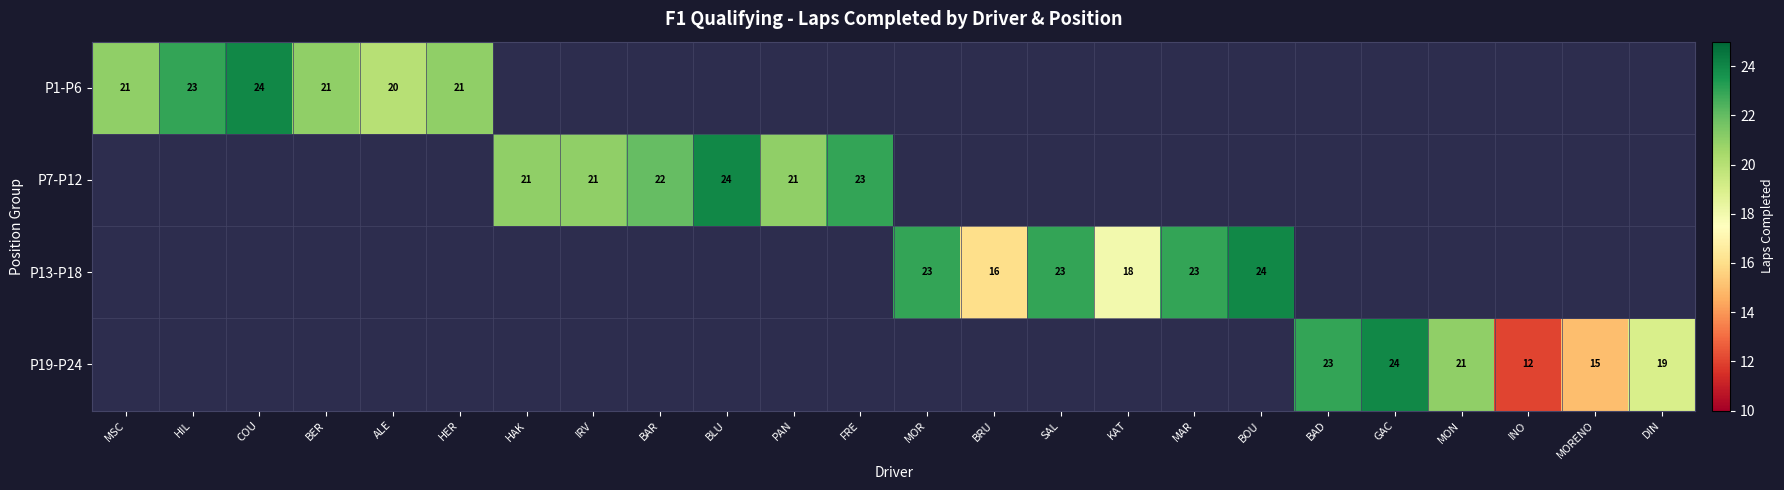

The P7-P12 series shows 36 at FRE. True or false?

False